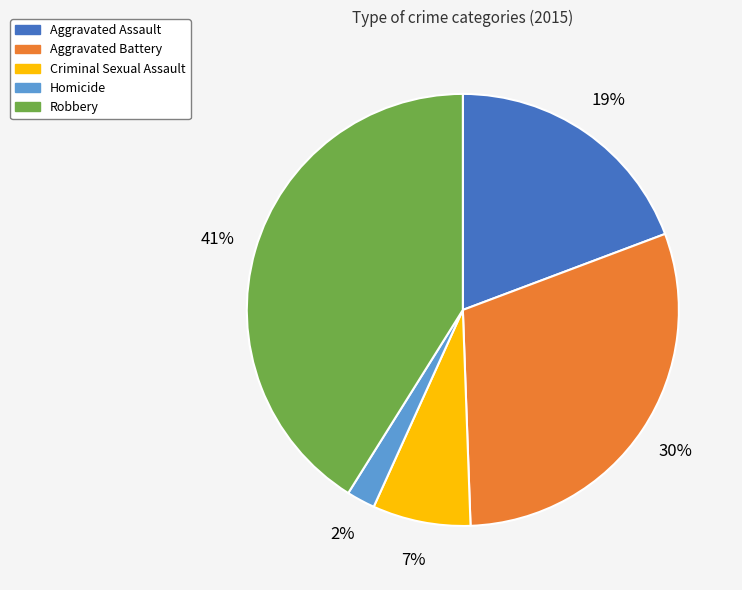

True or false: Aggravated Assault accounts for 19% of the total.

True